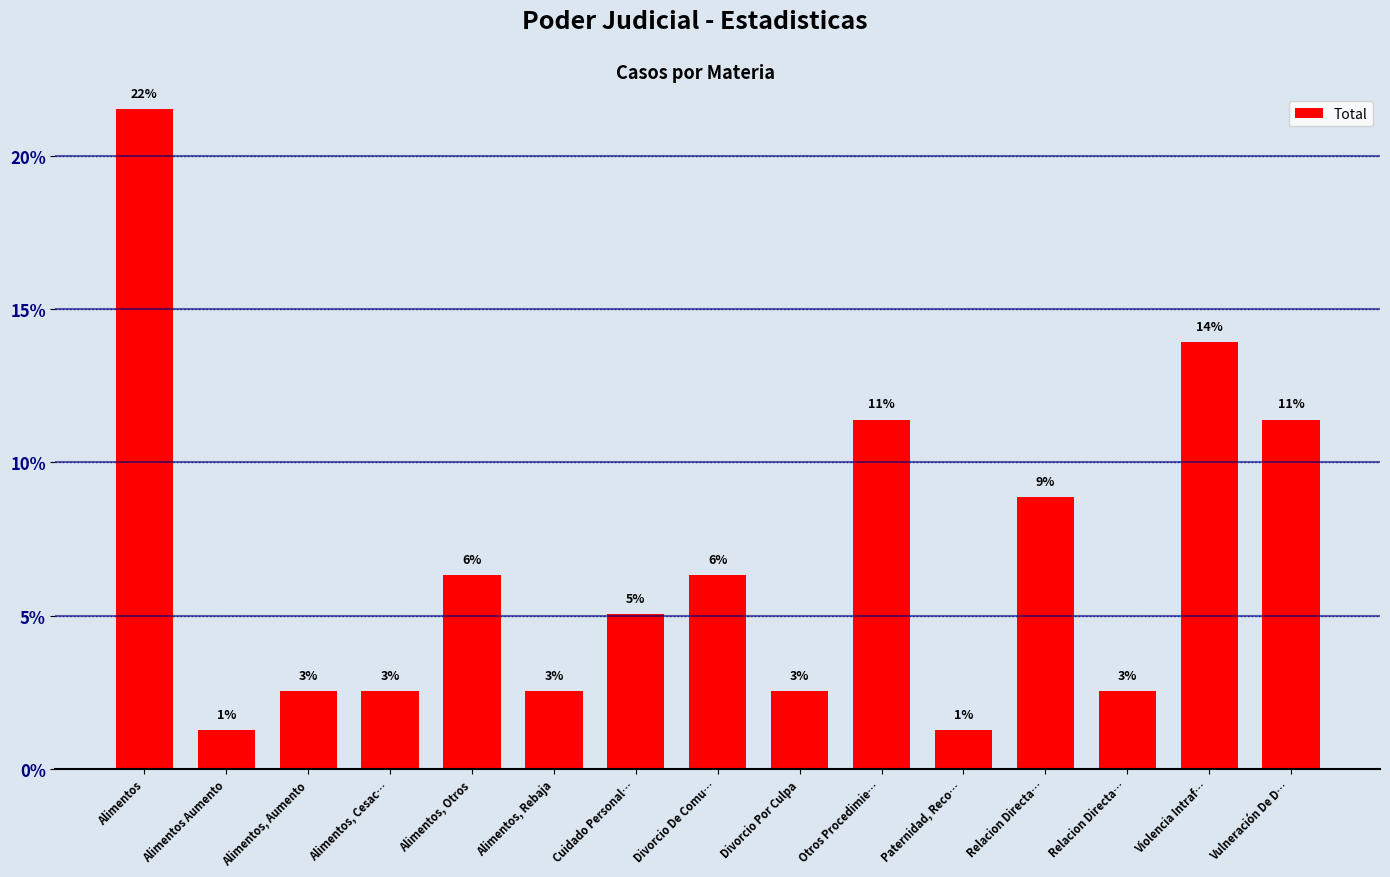

Are the bars horizontal?

No